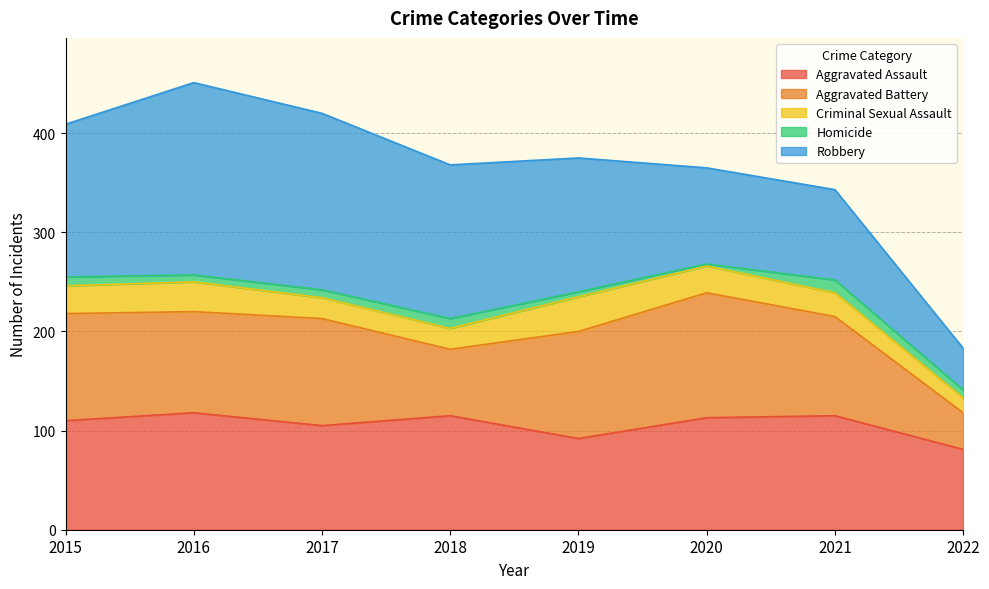

Which series ends up on top after the final intersection of Robbery and Aggravated Battery?

Robbery